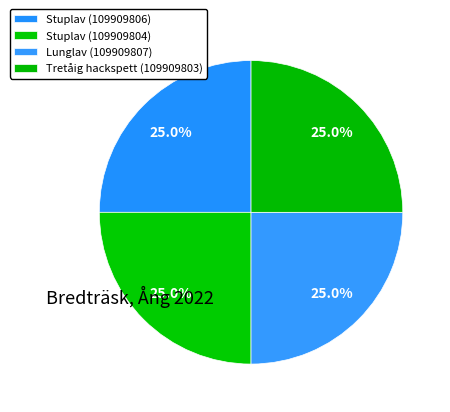

Count the number of slices in the pie.

4